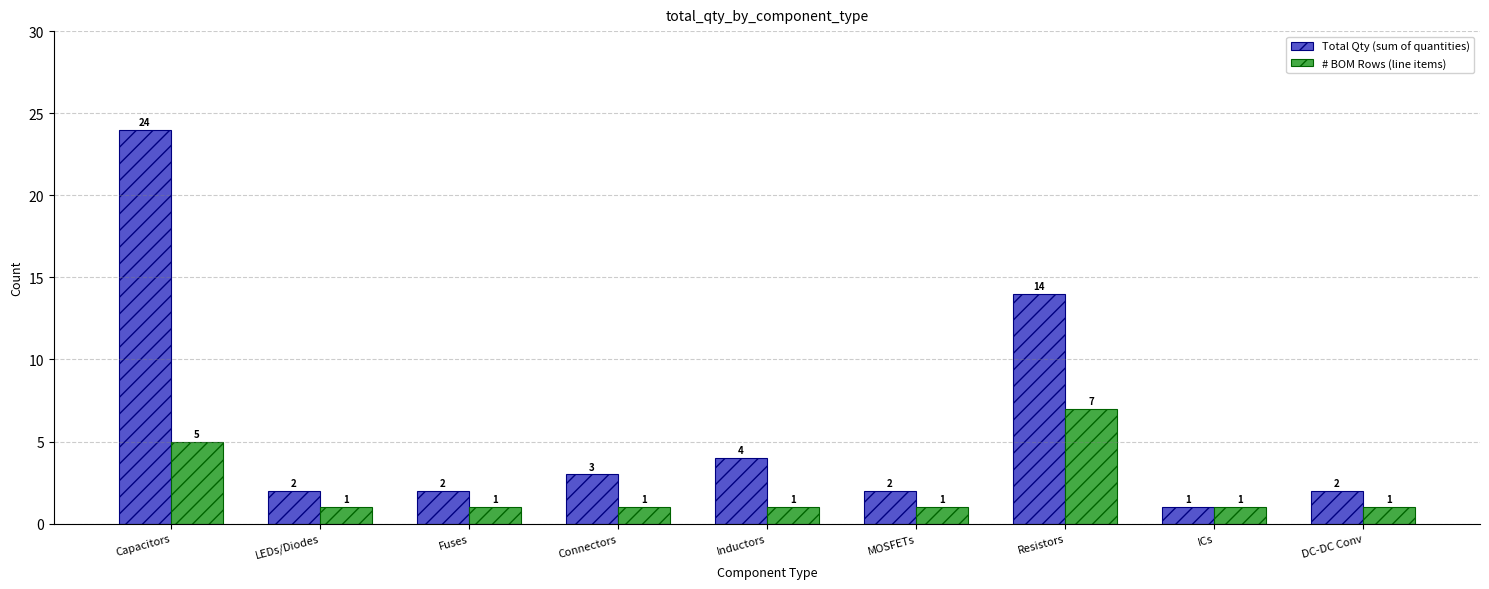

What are all the series names shown in the legend?

Total Qty (sum of quantities), # BOM Rows (line items)